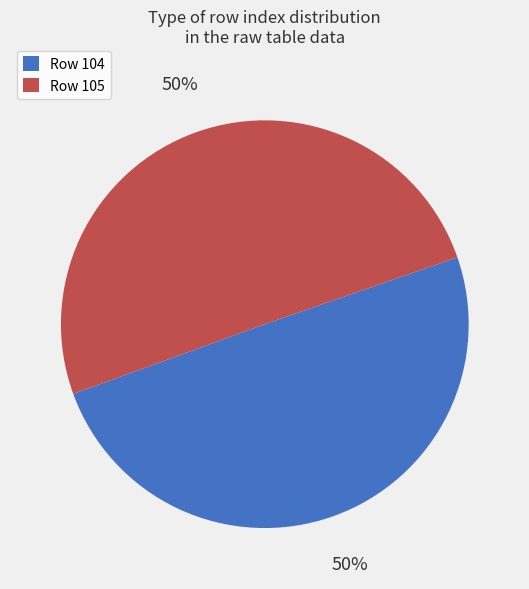

Is it true that Row 105 is 56% of the pie?

False